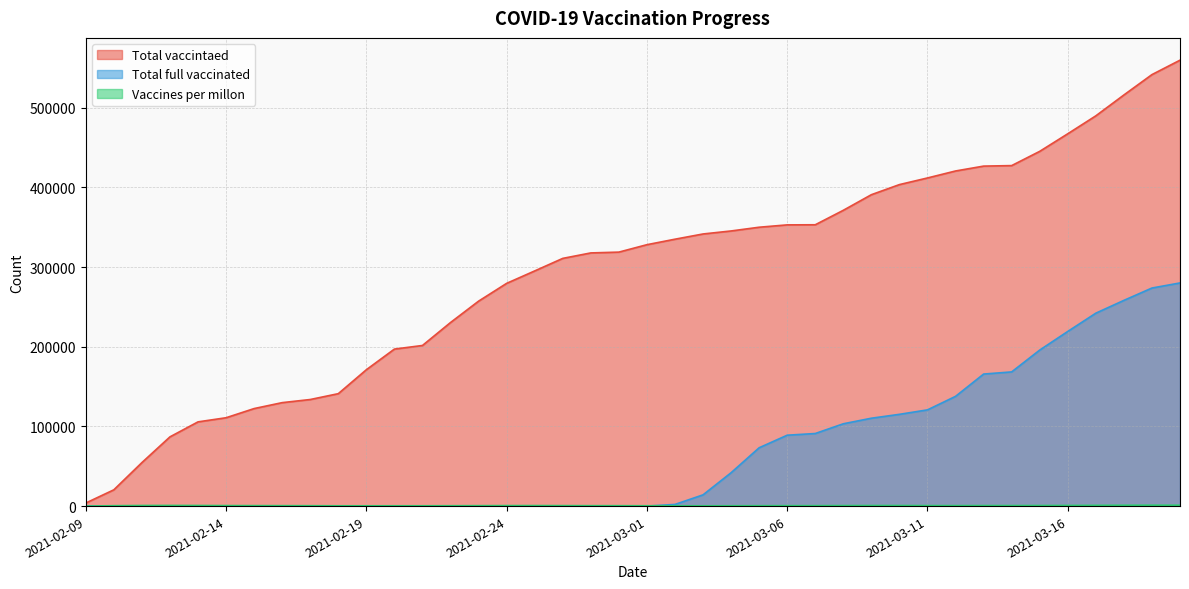

At how many categories does at least one series exceed 258422?

25